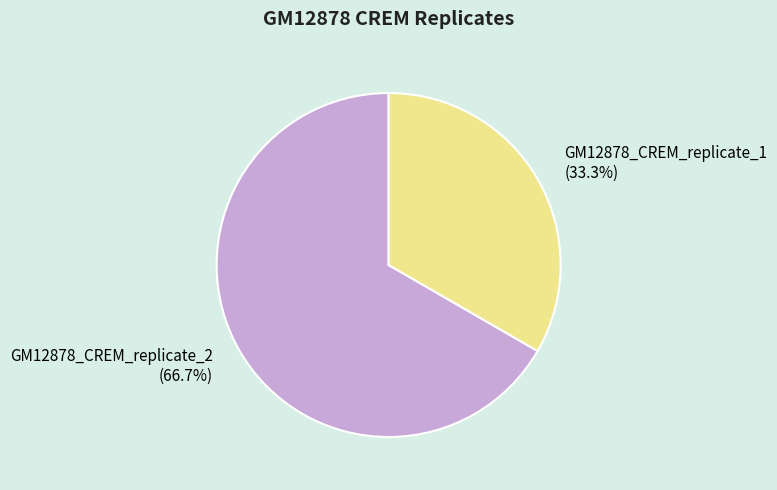

Which slice is the largest?

GM12878_CREM_replicate_2